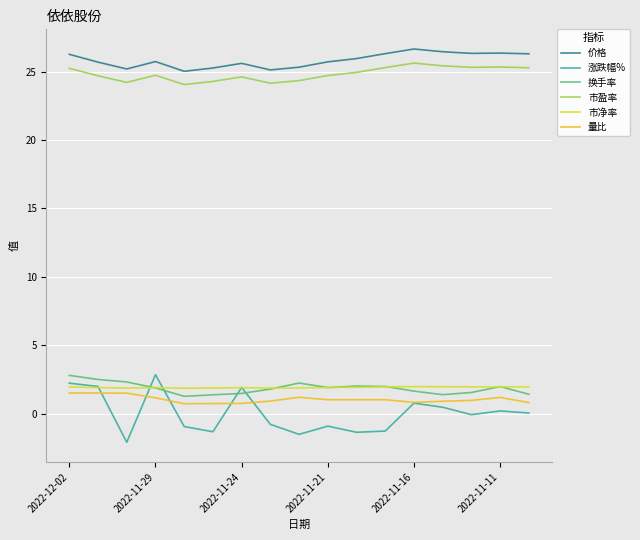

How many intersections are there between 涨跌幅% and 换手率?

4